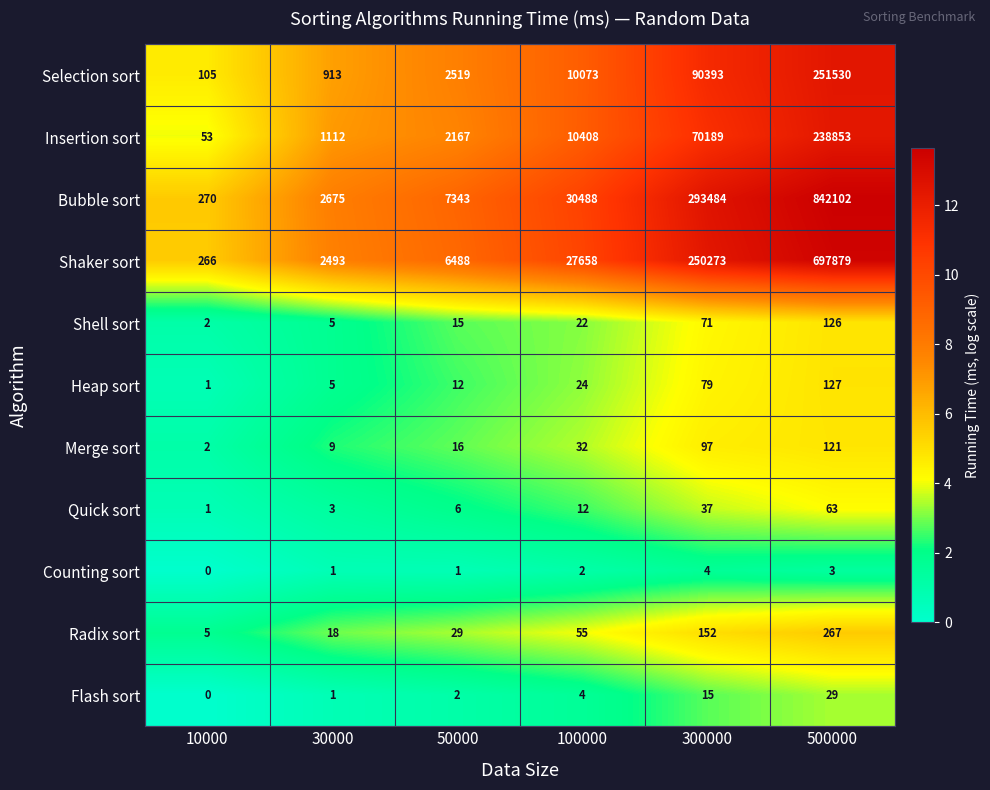

Which series has the largest range (max minus min)?

Bubble sort